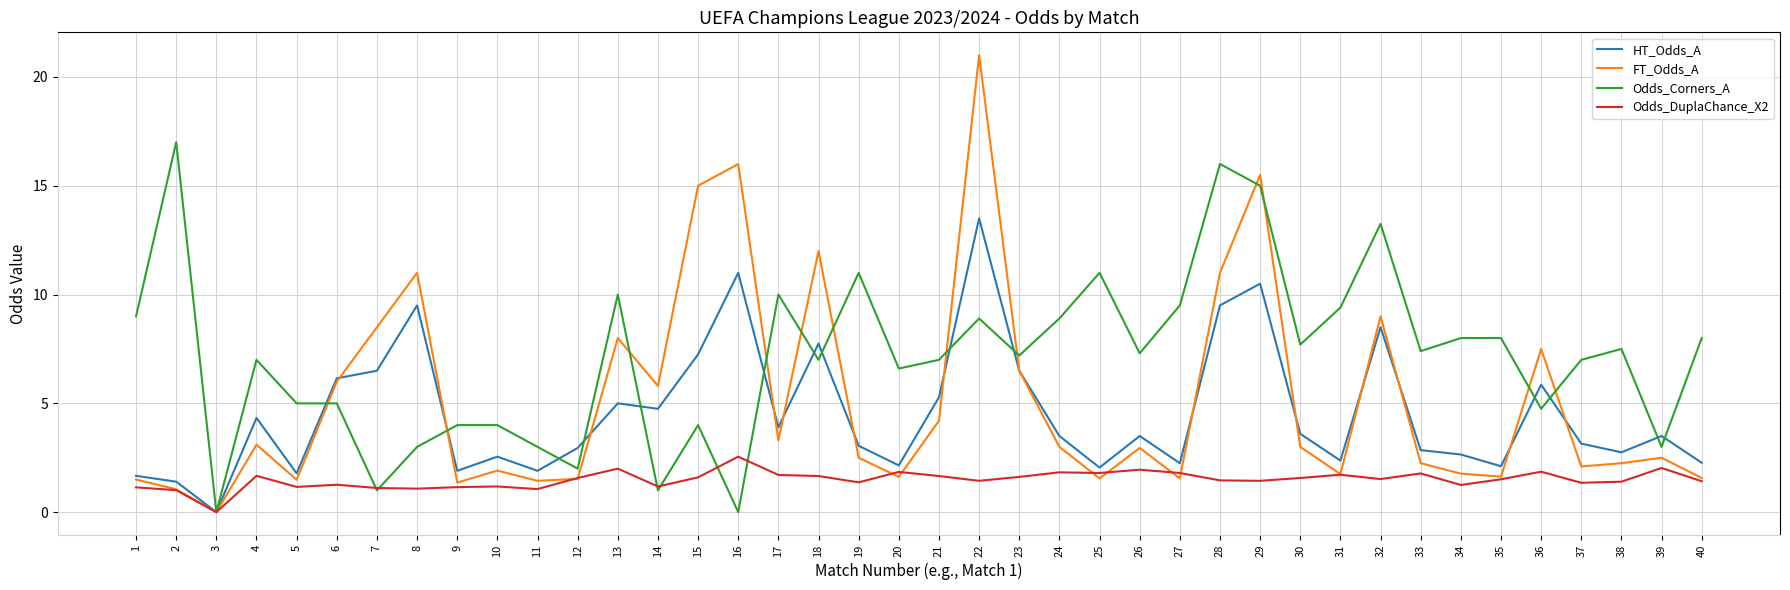

How many interior local peaks does the HT_Odds_A series have?

12